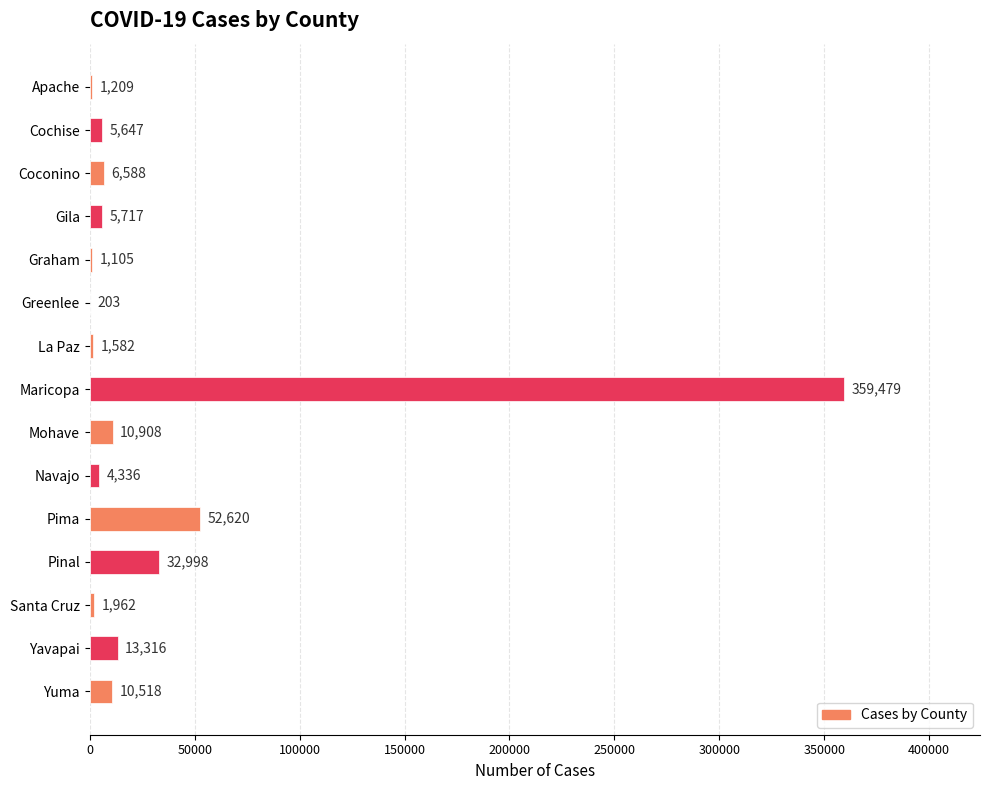

The value at Greenlee is 203. True or false?

True